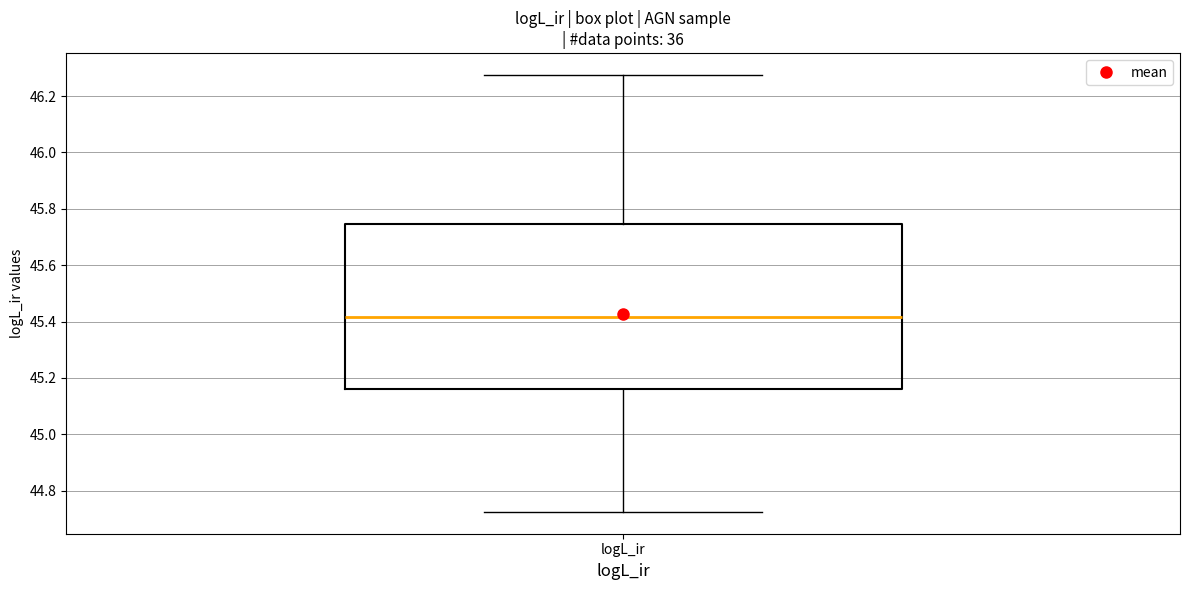

Where is the upper edge of the box for logL_ir on the y-axis? The values are not printed on the chart, so give them approximately, as read against the axis.

45.74